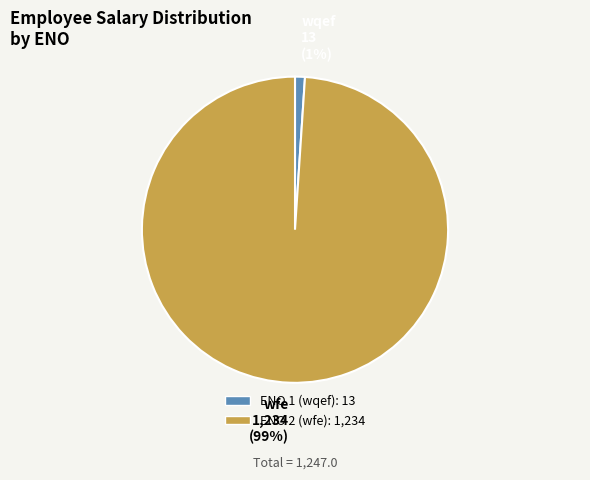

Does any single category account for the majority?

Yes